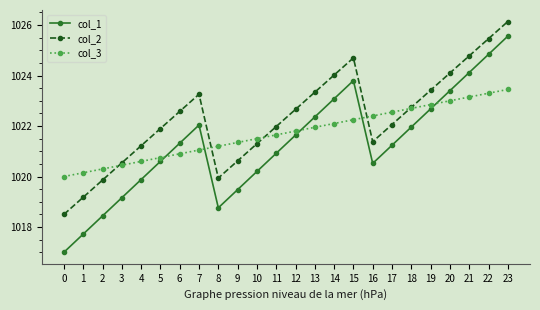

The value of col_3 at 0 is 1453.4. True or false?

False